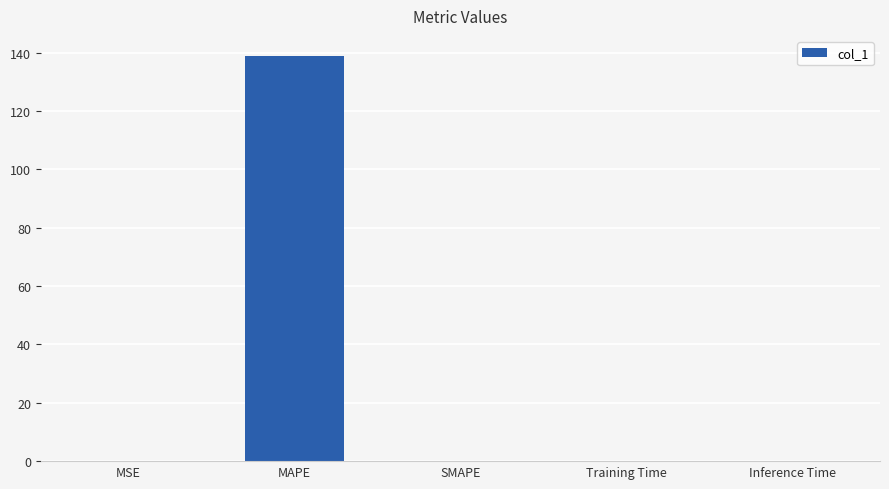

Count the number of data series in this chart.

1